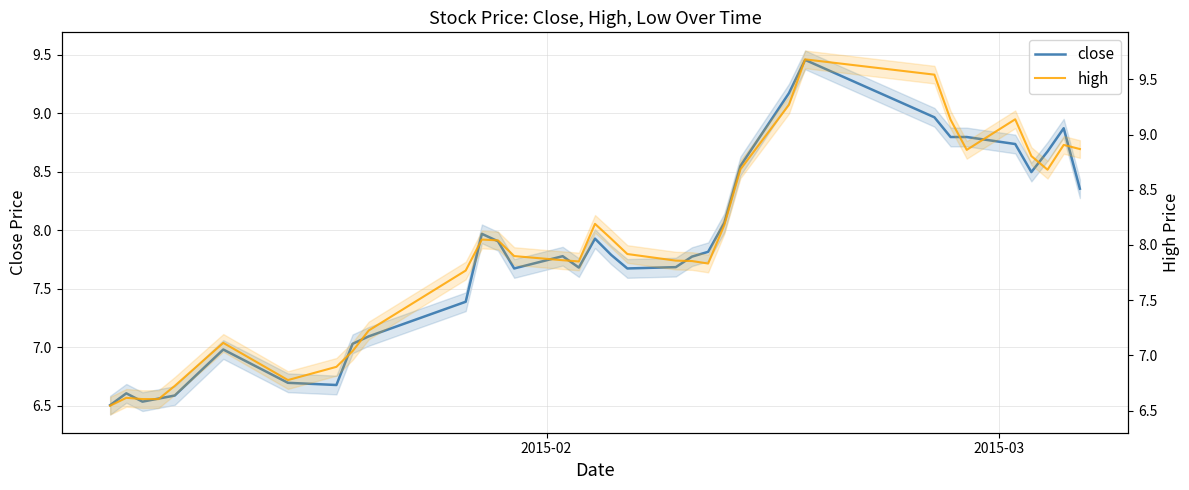

Reading left to right, extract all data points from this chart.

close: 6.5	6.6	6.5	6.6	6.6	7.0	6.7	6.7	7.0	7.1	7.4	8.0	7.9	7.7	7.8	7.7	7.9	7.8	7.7	7.7	7.8	7.8	8.1	8.6	9.2	9.5	9.0	8.8	8.8	8.7	8.5	8.7	8.9	8.4
high: 6.5	6.6	6.6	6.6	6.7	7.1	6.8	6.9	7.0	7.2	7.8	8.0	8.0	7.9	7.9	7.9	8.2	8.1	7.9	7.9	7.9	7.8	8.2	8.7	9.3	9.7	9.5	9.1	8.9	9.1	8.8	8.7	8.9	8.9